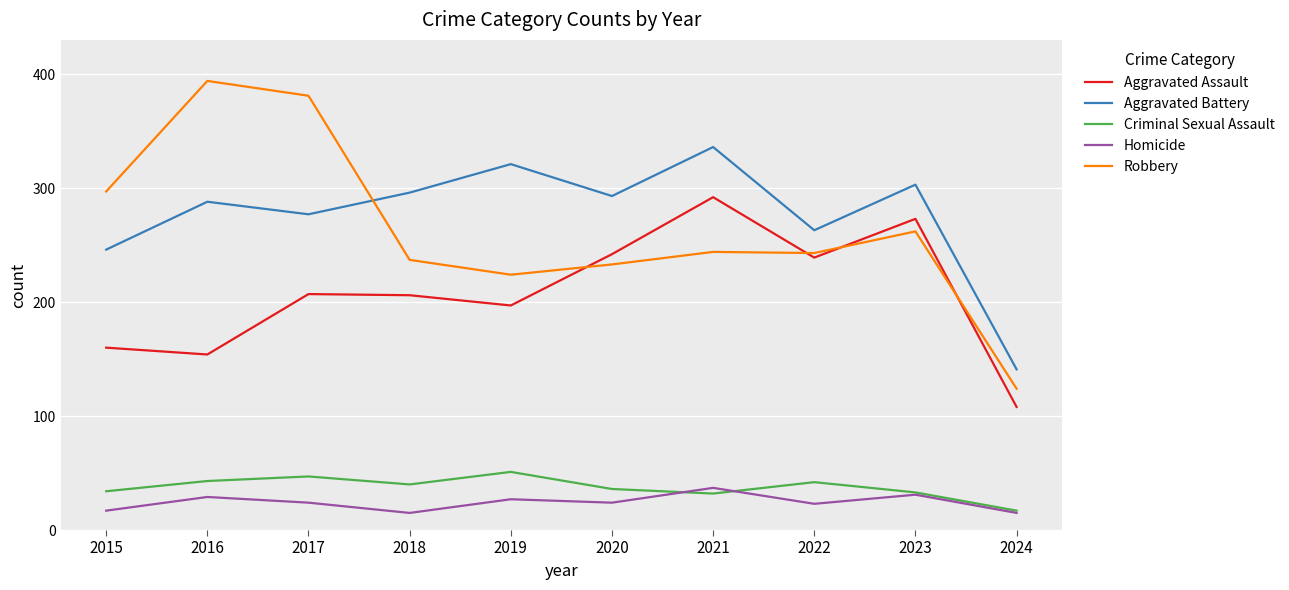

What is the average value of the Robbery series?

264